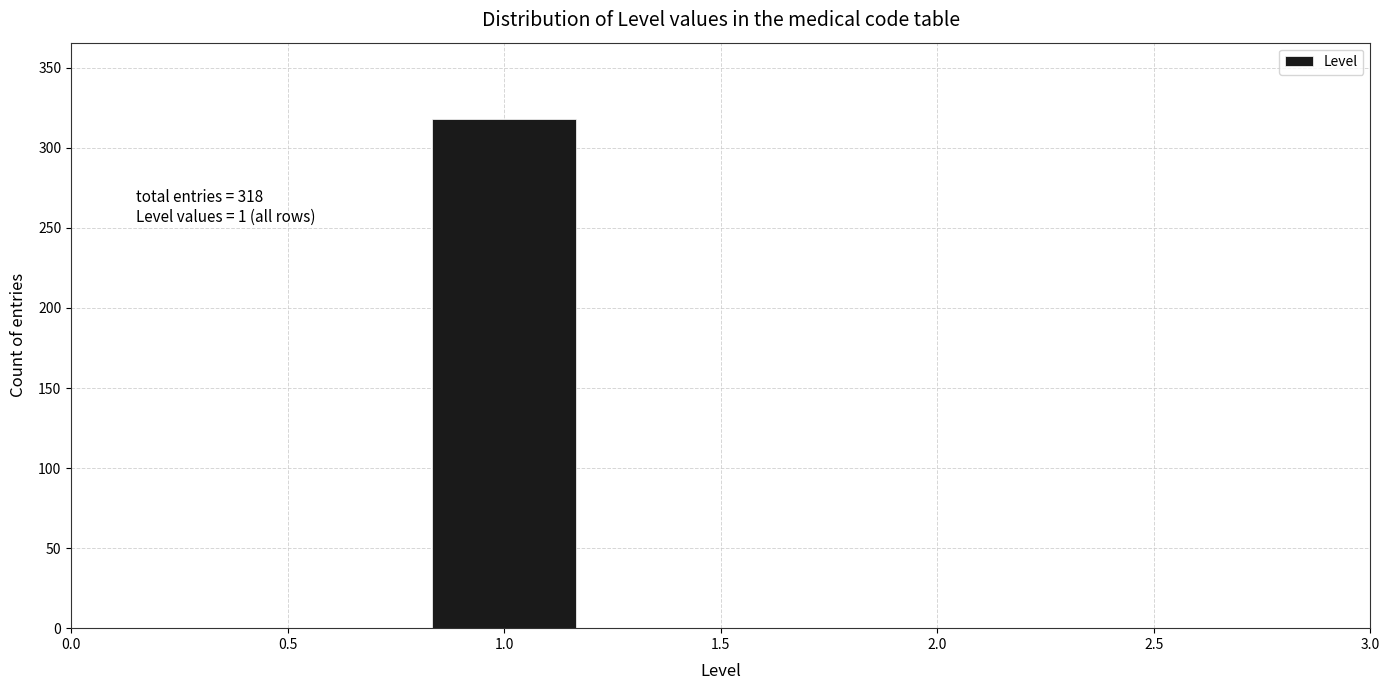

Over which range of the x-axis is the bar tallest?

0.85 to 1.15